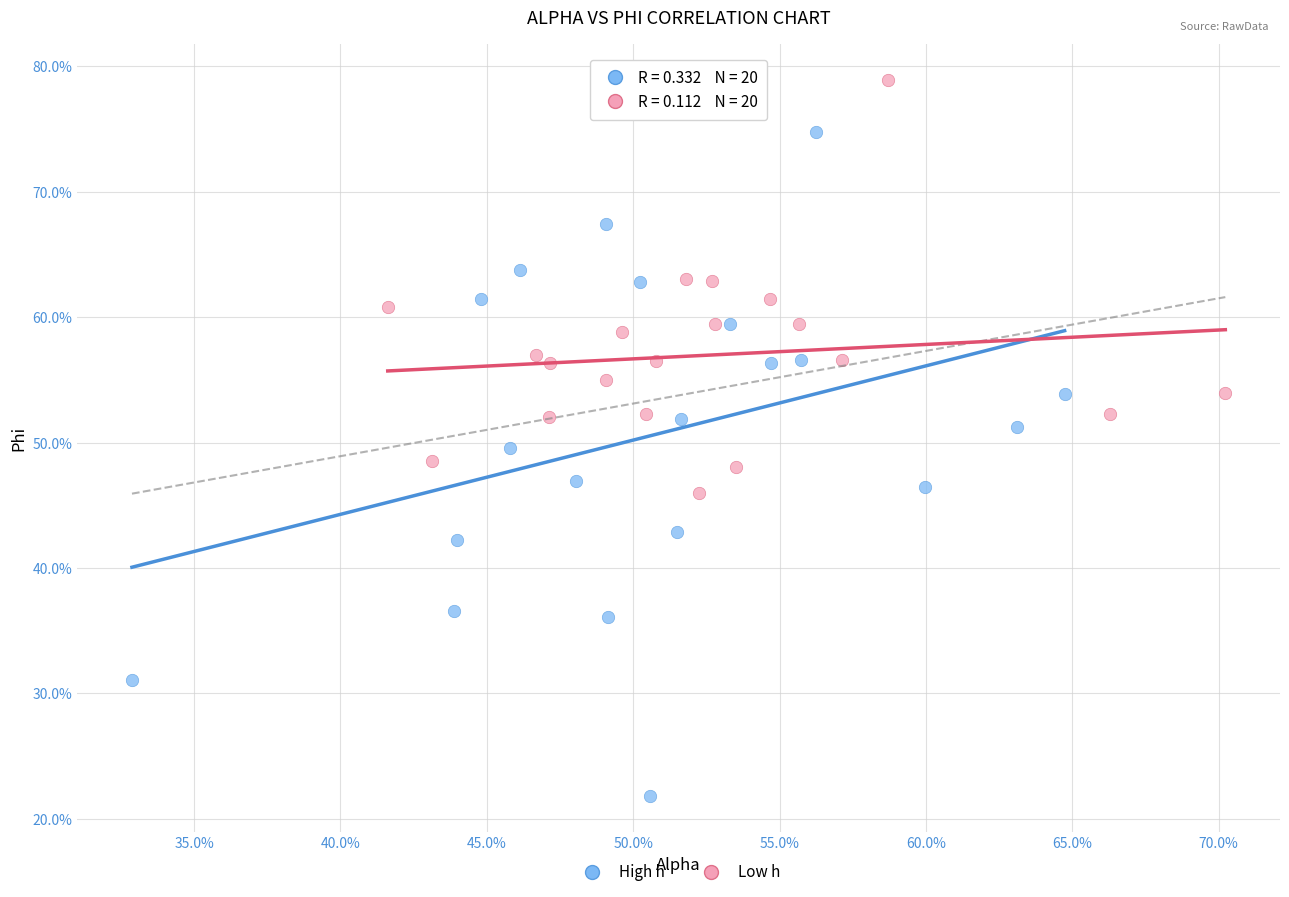

Which series has the widest spread of Y values?

High h